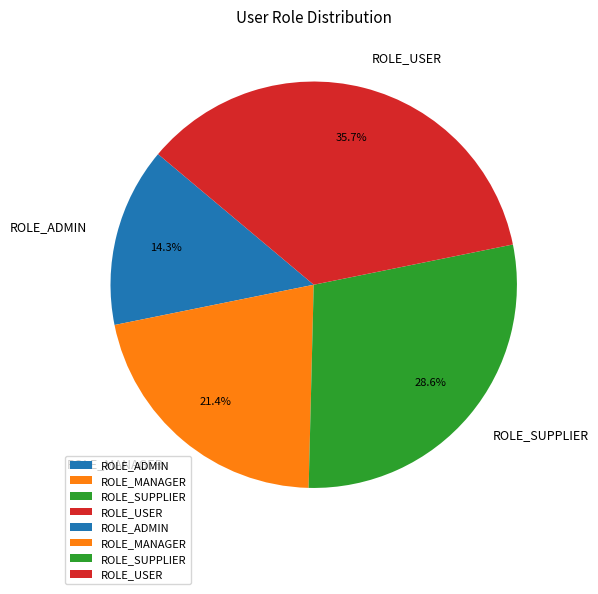

Is it true that ROLE_SUPPLIER is 21% of the pie?

False